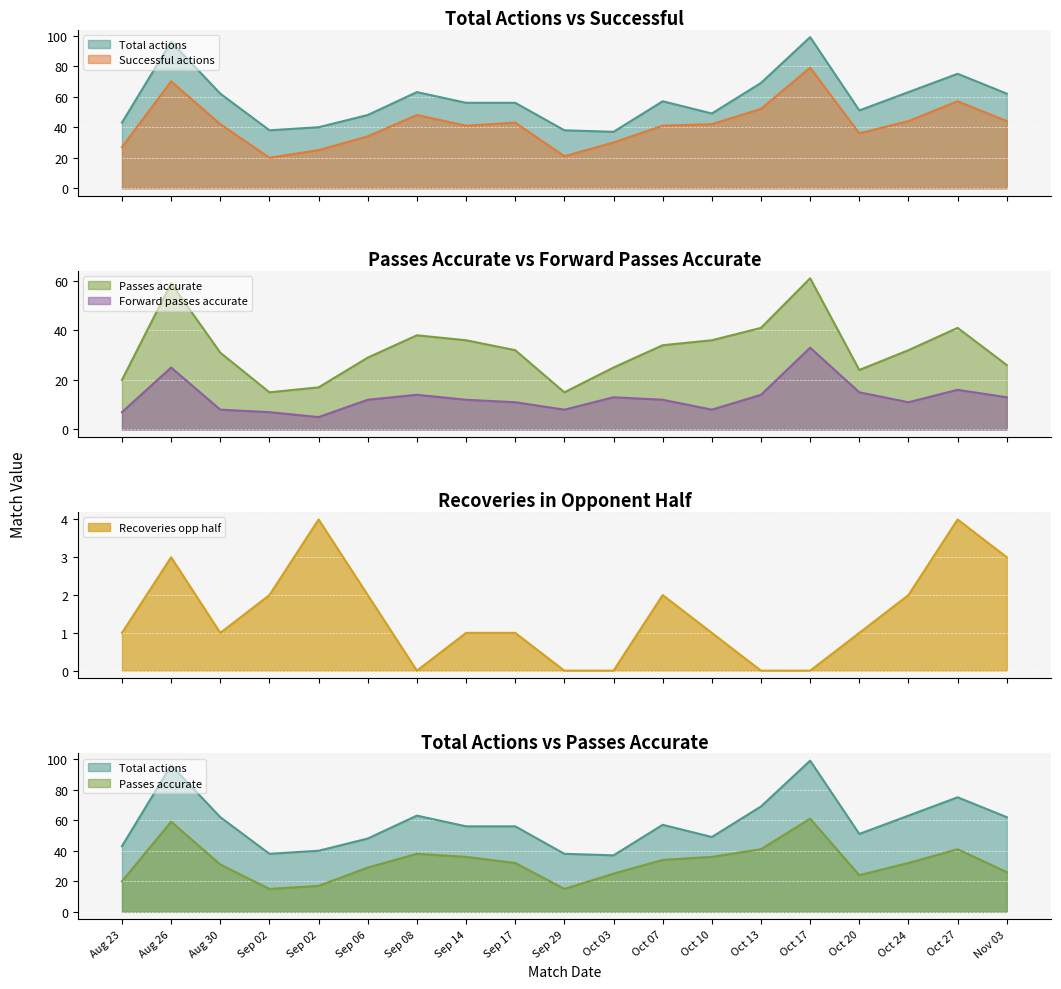

True or false: Forward passes accurate and Passes accurate intersect in this chart.

False